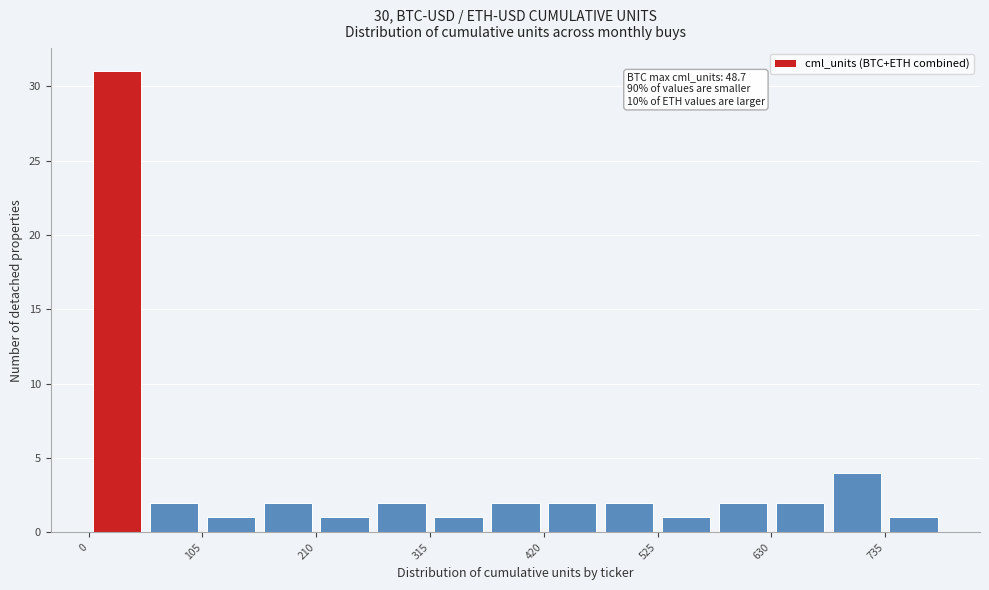

Around what value on the x-axis is the tallest bar? Give the approximate position of its centre, as read against the axis.

20